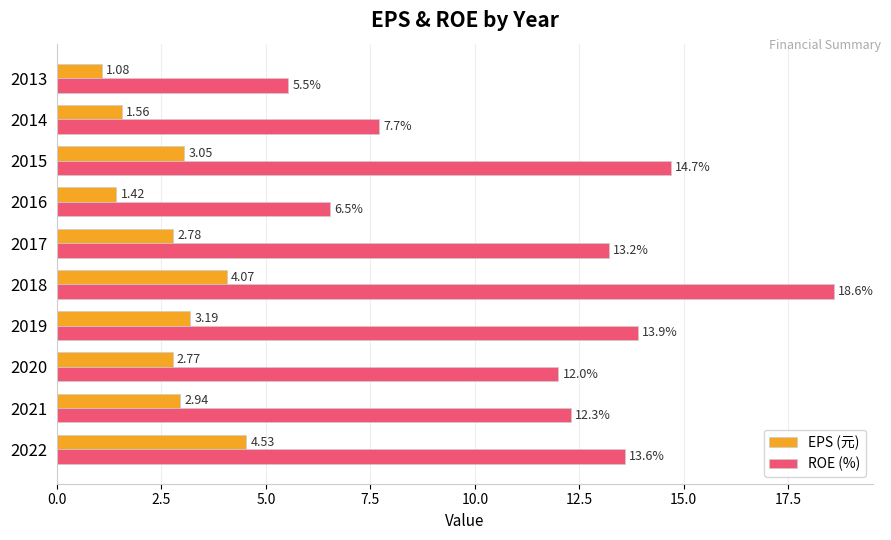

Between 2017 and 2015, which series saw the biggest shift?

ROE (%)